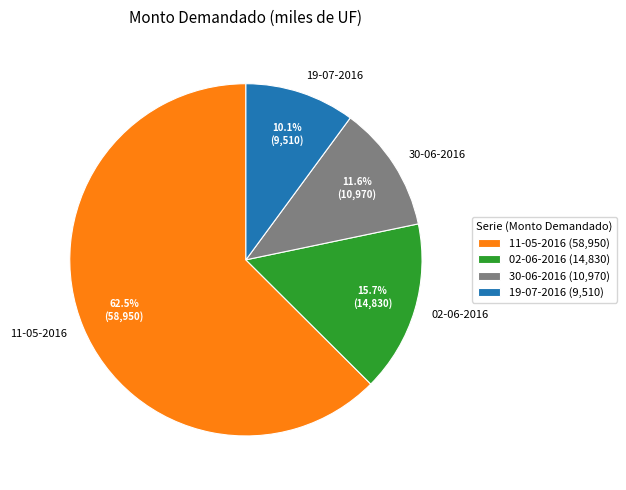

To the nearest percent, what is the combined percentage of 19-07-2016 and 02-06-2016?

26%